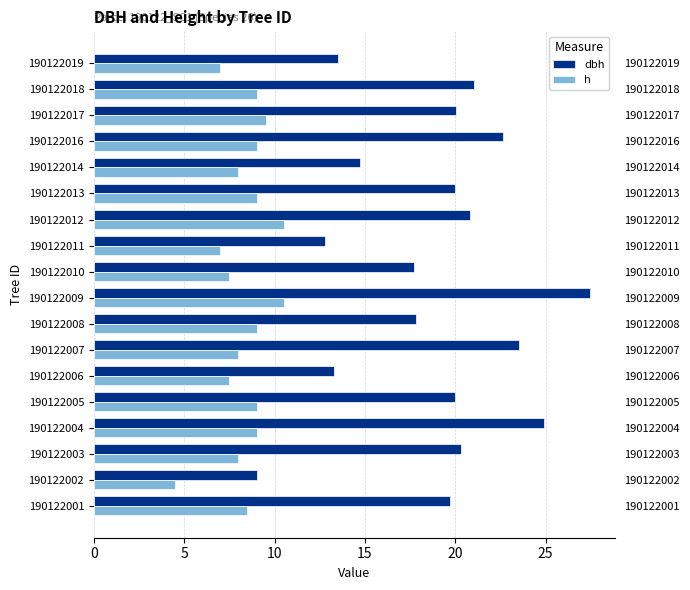

How many data points in h are less than 9?

9